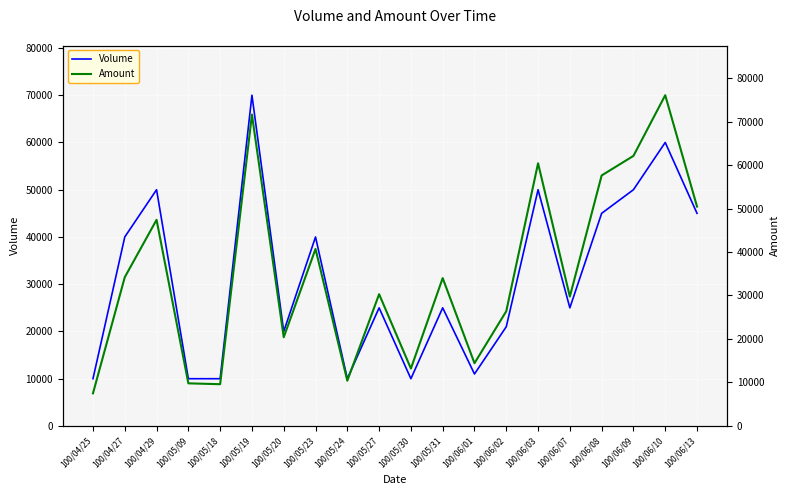

List the series in order of their overall mean, lowest first.

Volume, Amount